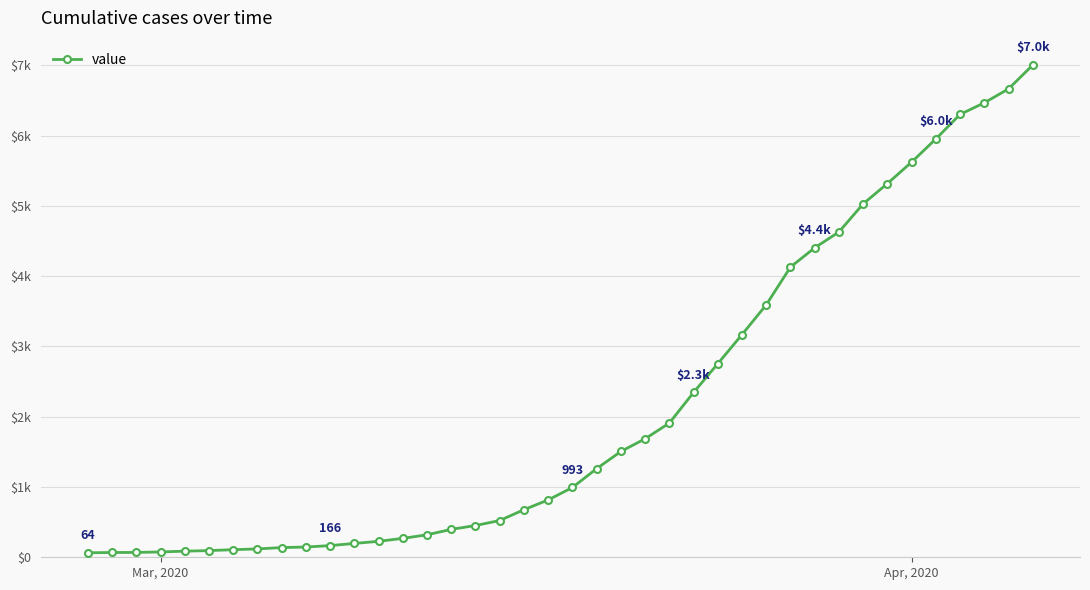

Is this an area chart (filled region under the line)?

No